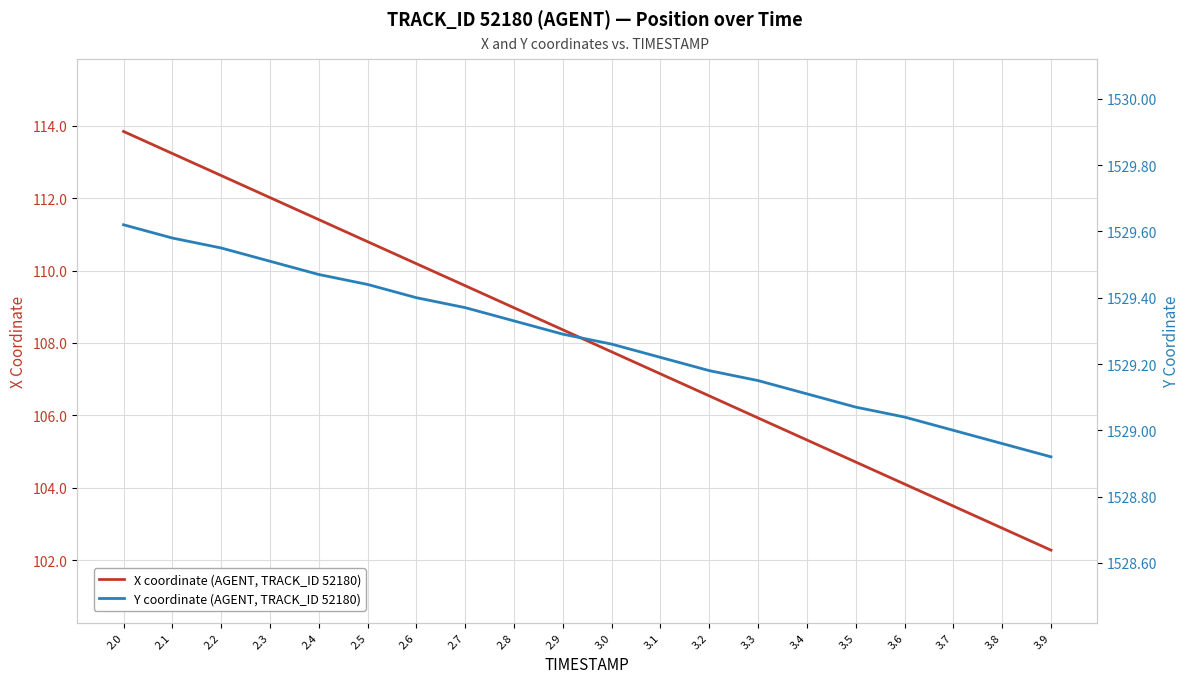

At which category does the chart reach its minimum across all series?

3.9